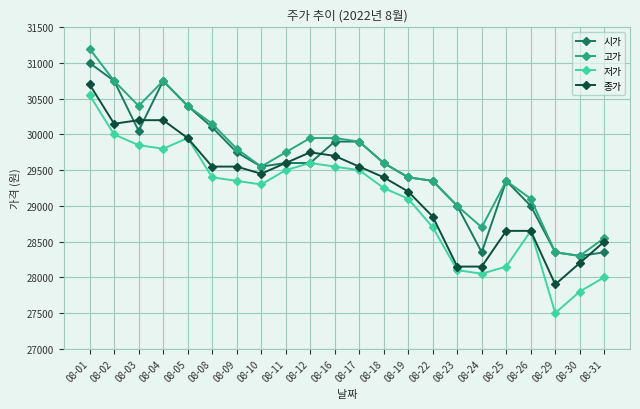

What is the difference between the 고가 values at 08-09 and 08-22?

450